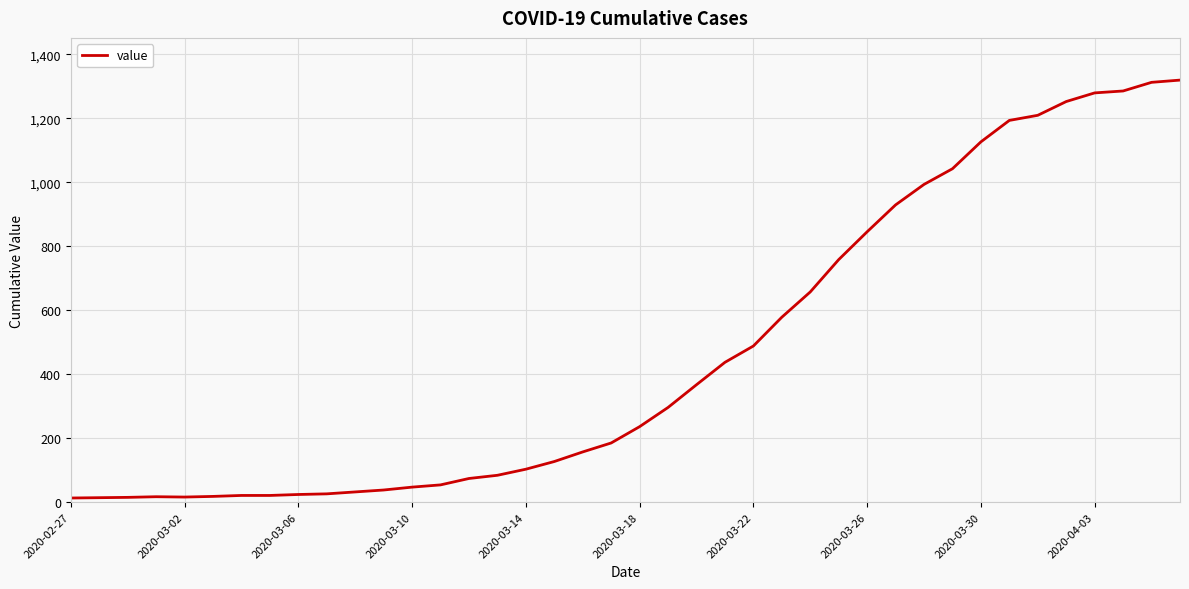

What is the difference between the maximum and minimum values?

1306